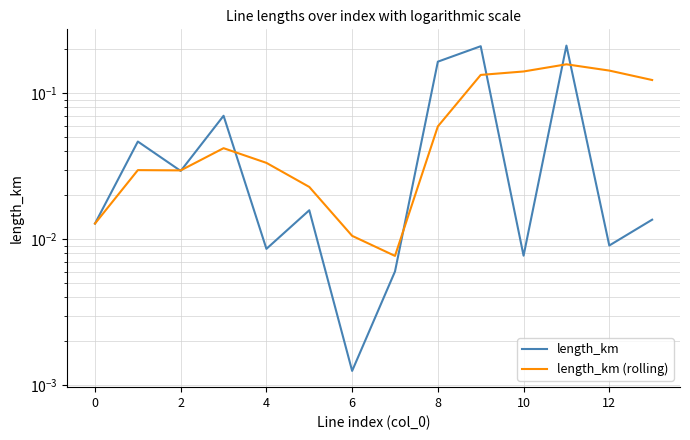

The value of length_km at 10 is 0.0. True or false?

False